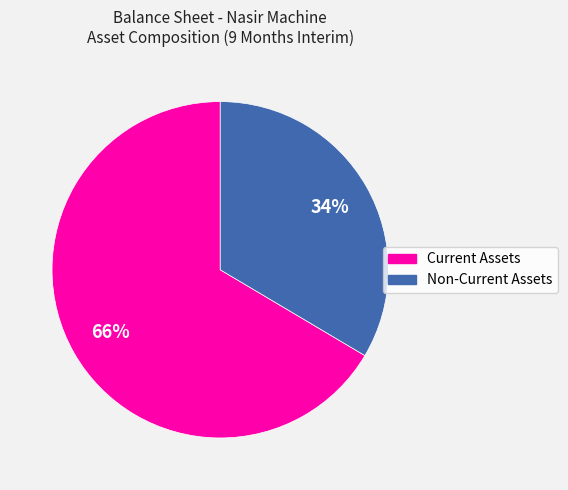

Is there a majority slice in this chart?

Yes